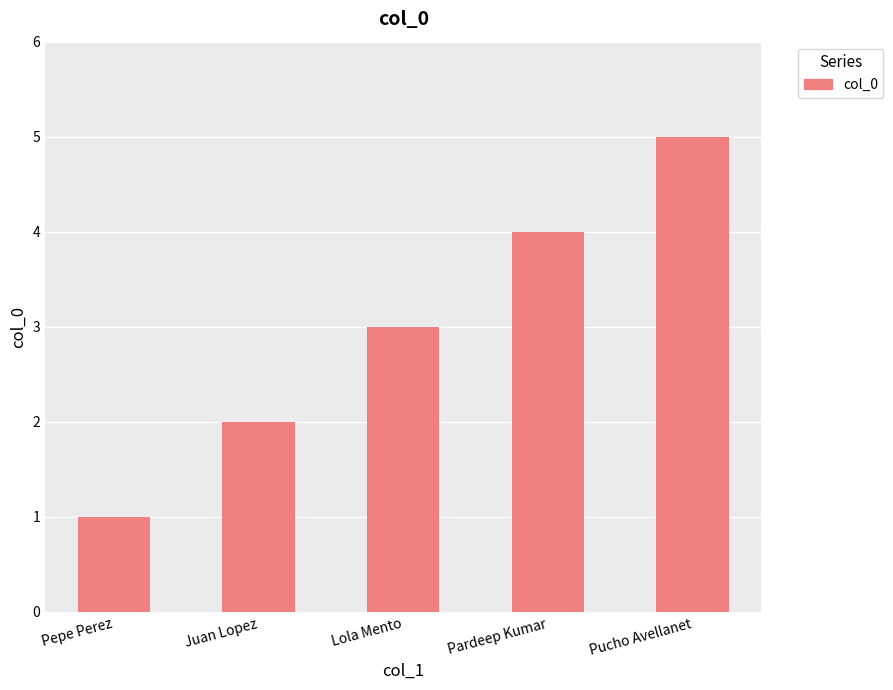

Reading left to right, transcribe all the data shown in this chart.

Pepe Perez=1	Juan Lopez=2	Lola Mento=3	Pardeep Kumar=4	Pucho Avellanet=5